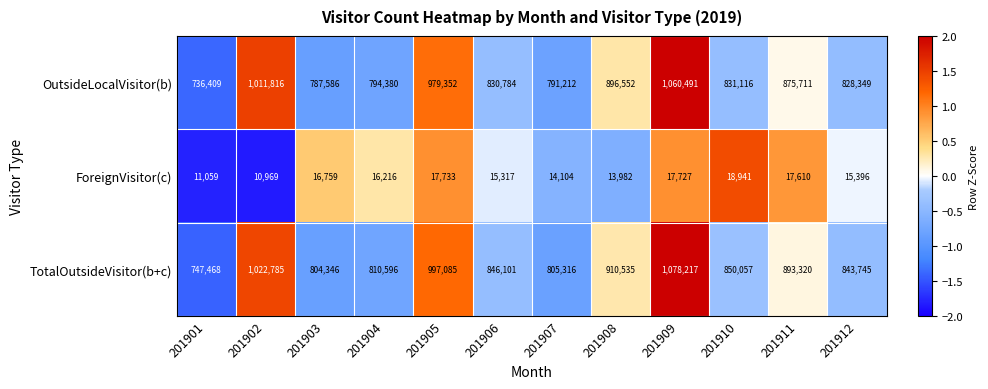

List the labels in order of ForeignVisitor(c) value, smallest first.

201902, 201901, 201908, 201907, 201906, 201912, 201904, 201903, 201911, 201909, 201905, 201910